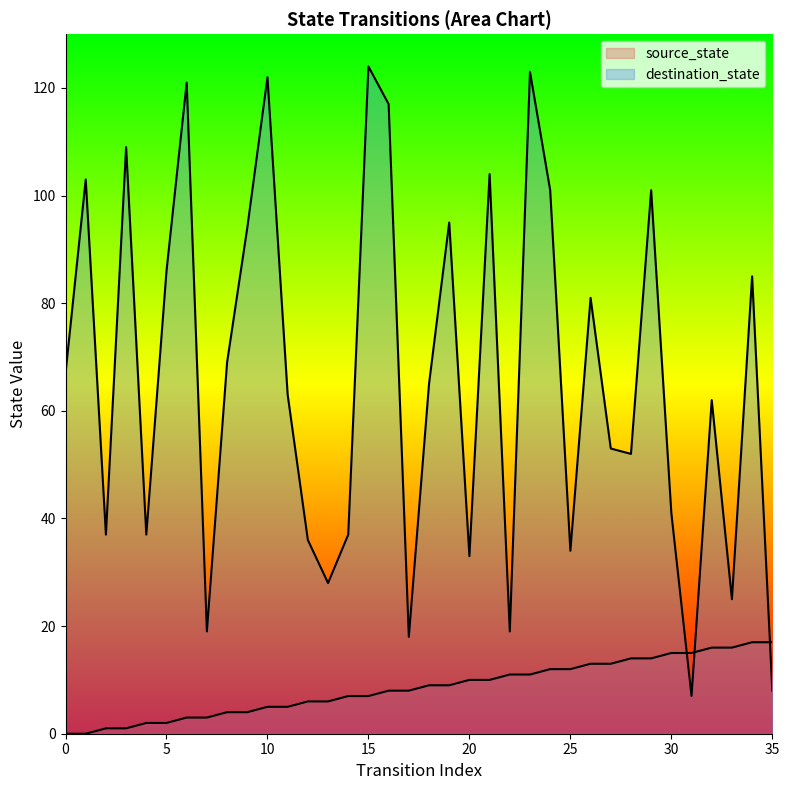

Where is source_state nearest to the value 8?

16